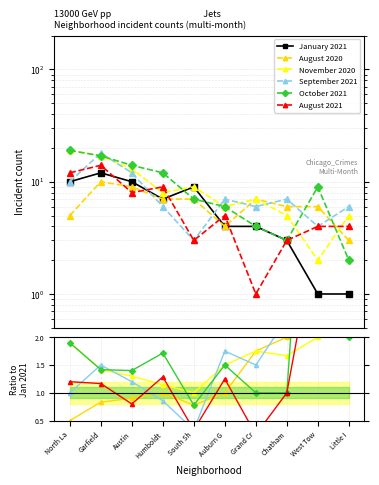

True or false: August 2020 and September 2021 cross at least once.

True